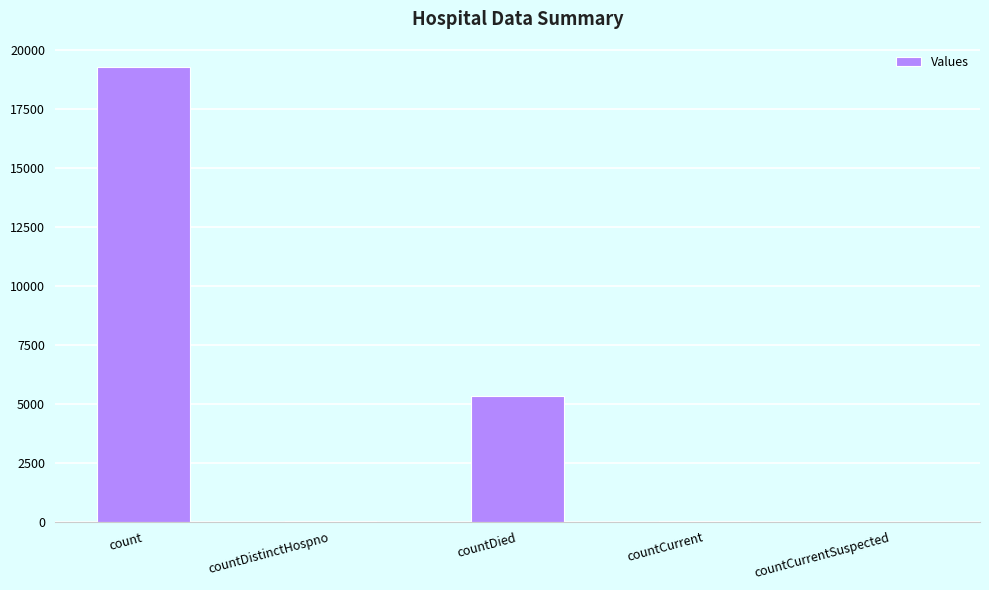

Which category has the highest value across all series?

count